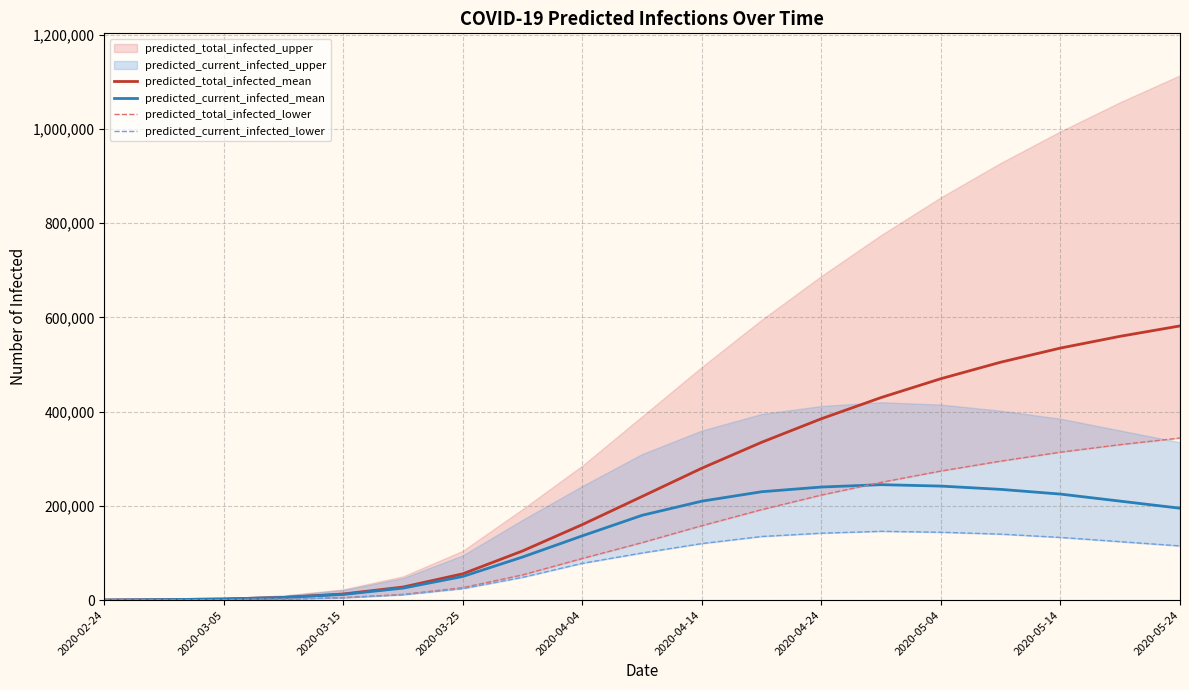

What is the highest value of the predicted_current_infected_mean series?

245000